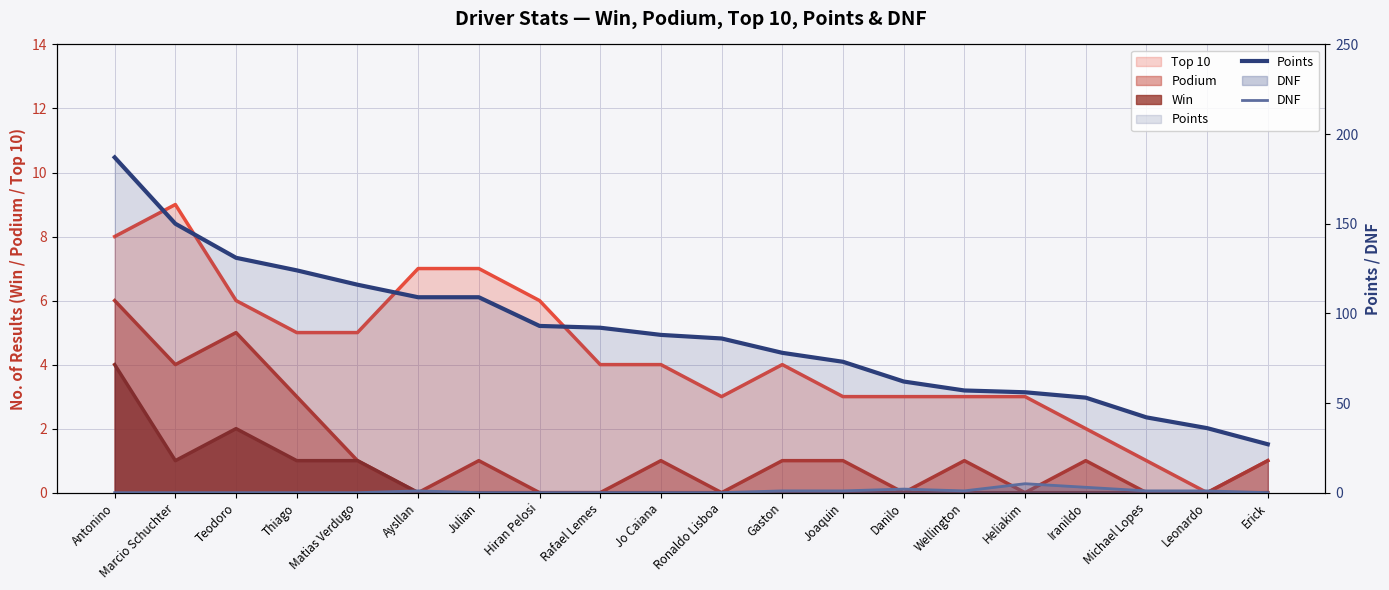

How many data points in Points are above 88?

9